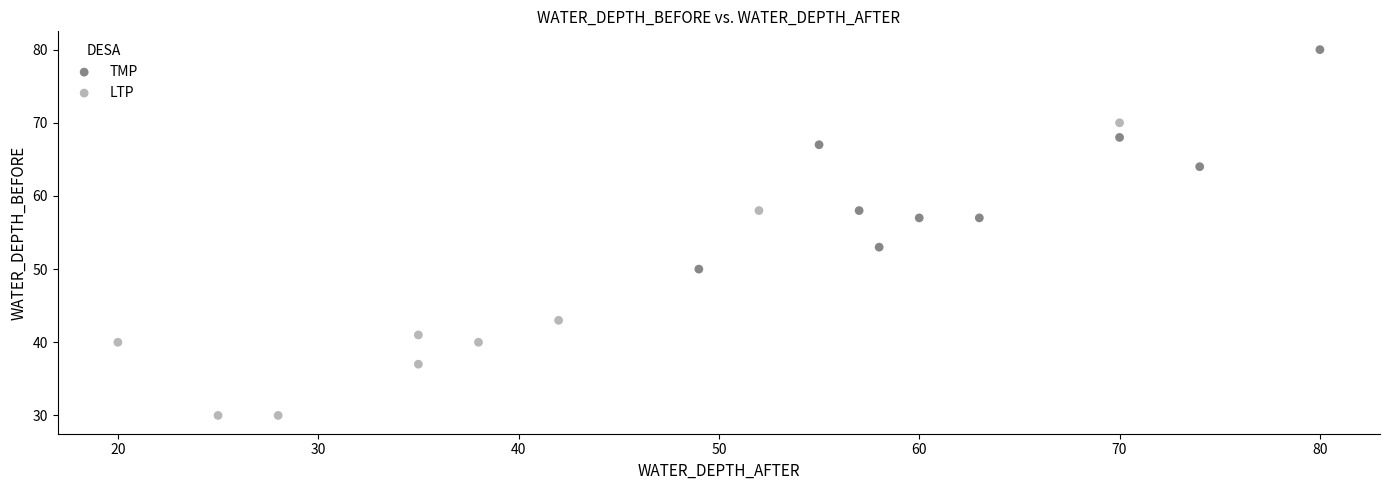

Which series has the largest Y range (max minus min)?

LTP